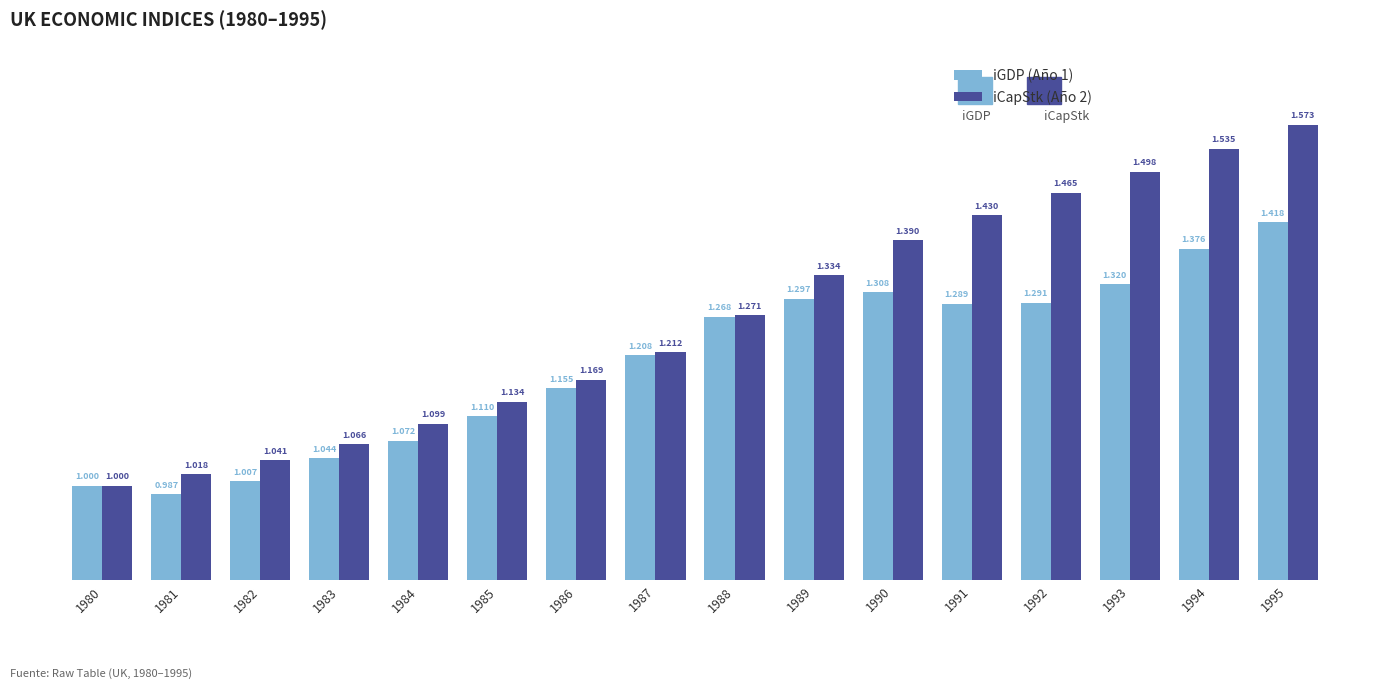

How many bars are there in total?

32